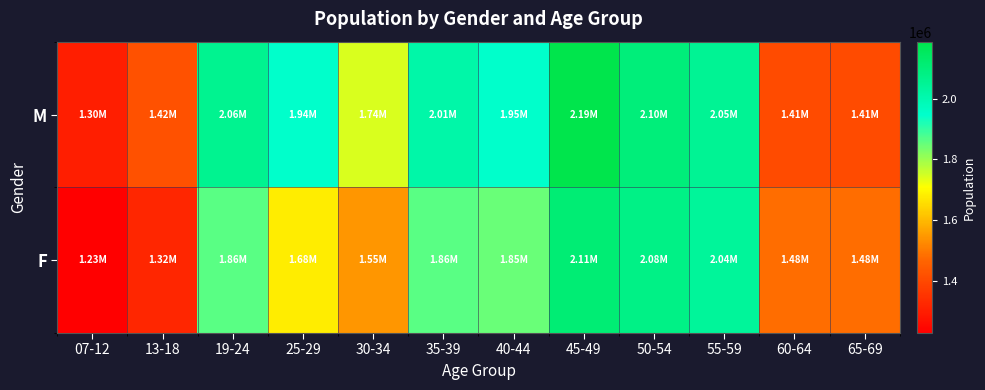

At 30-34, list the series in order from largest to smallest.

M, F